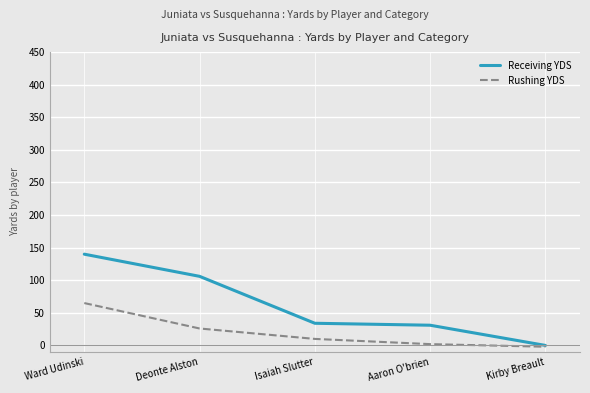

Which series changed the most between Ward Udinski and Aaron O'brien?

Receiving YDS